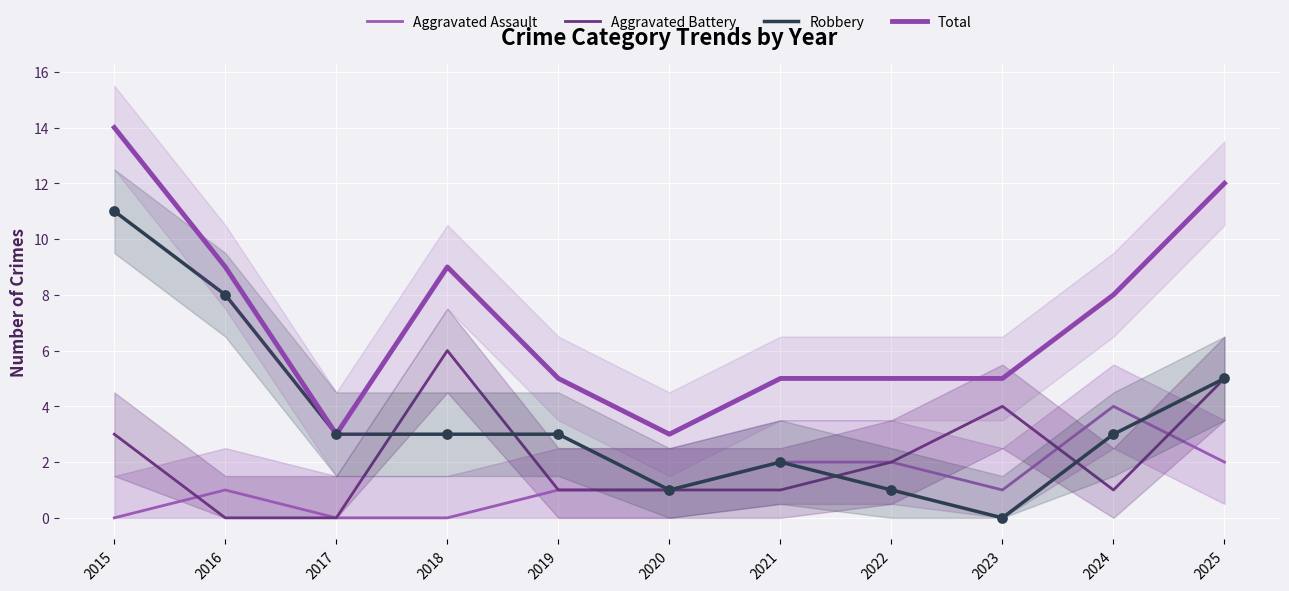

Is the value of Total at 2019 greater than the value of Robbery at 2021?

Yes